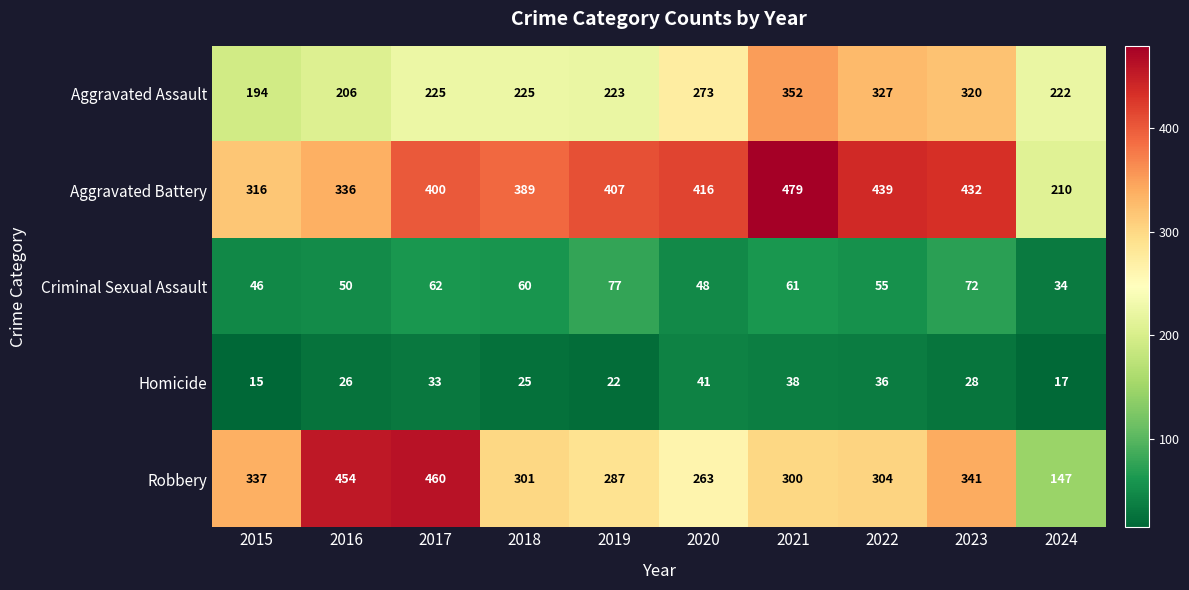

The Robbery series shows 263 at 2020. True or false?

True